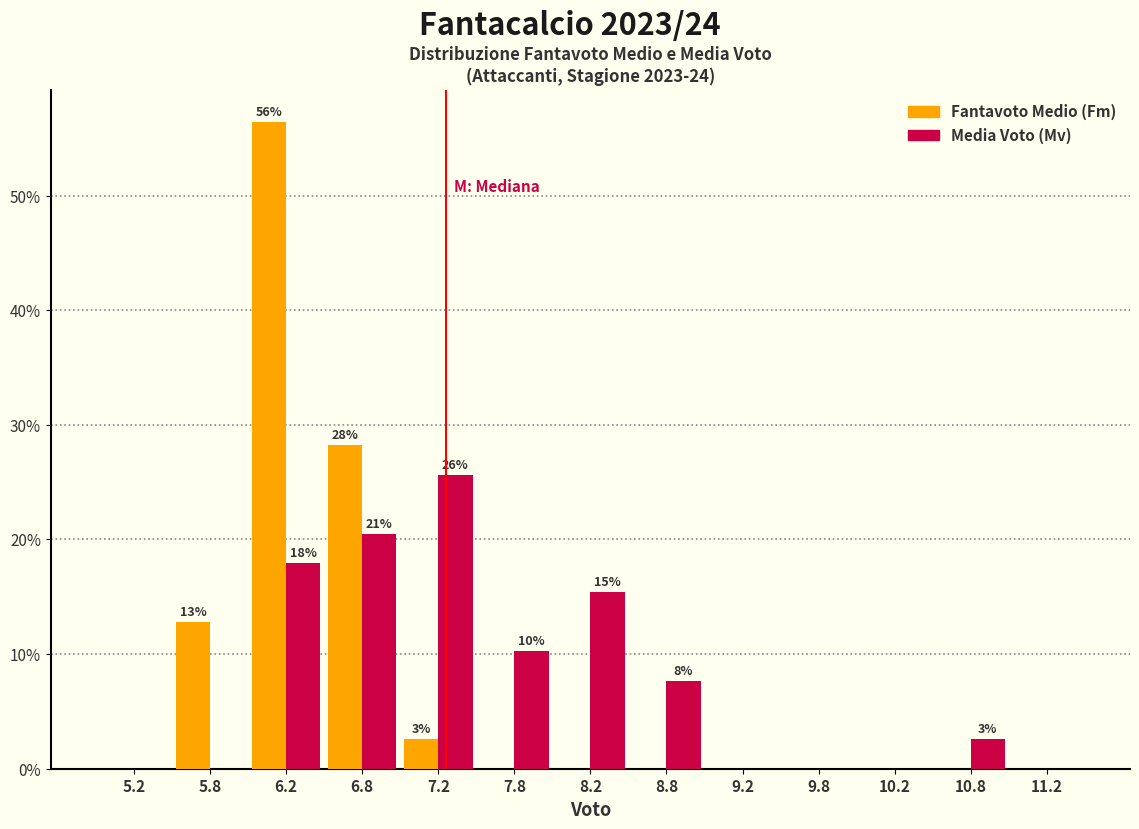

Reading right to left, extract all data points from this chart.

Fantavoto Medio (Fm): 11.2=0.0	10.8=0.0	10.2=0.0	9.8=0.0	9.2=0.0	8.8=0.0	8.2=0.0	7.8=0.0	7.2=2.6	6.8=28.2	6.2=56.4	5.8=12.8	5.2=0.0
Media Voto (Mv): 11.2=0.0	10.8=2.6	10.2=0.0	9.8=0.0	9.2=0.0	8.8=7.7	8.2=15.4	7.8=10.3	7.2=25.6	6.8=20.5	6.2=17.9	5.8=0.0	5.2=0.0